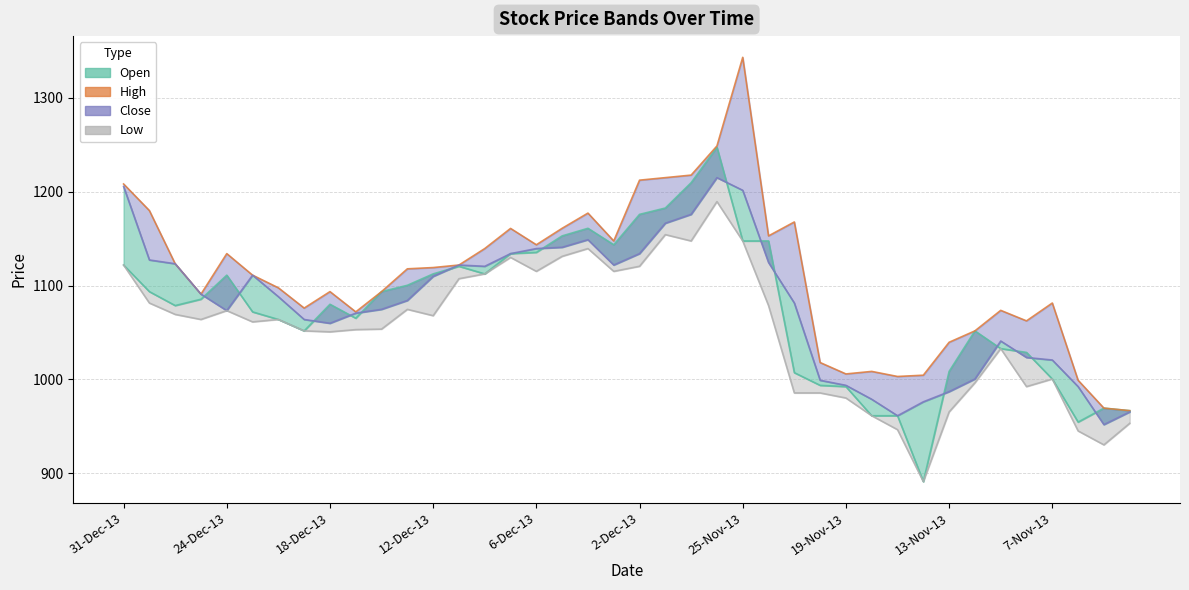

At which category is the sum across all series the highest?

26-Nov-13